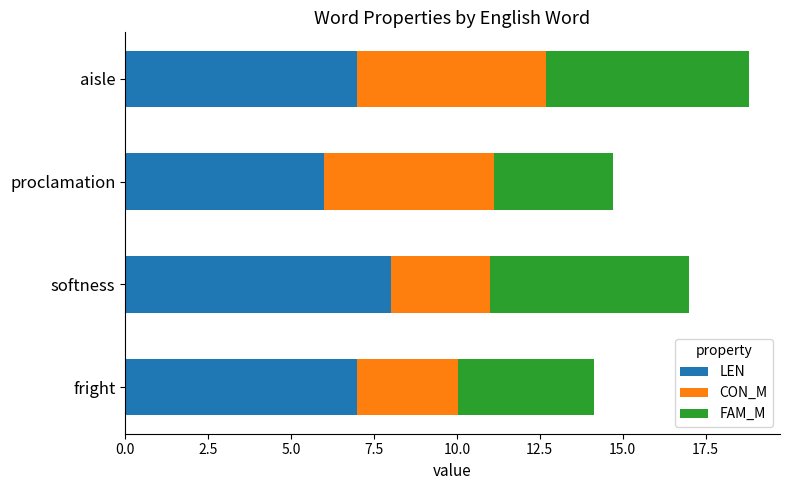

Is it true that LEN equals 8.0 at softness?

True